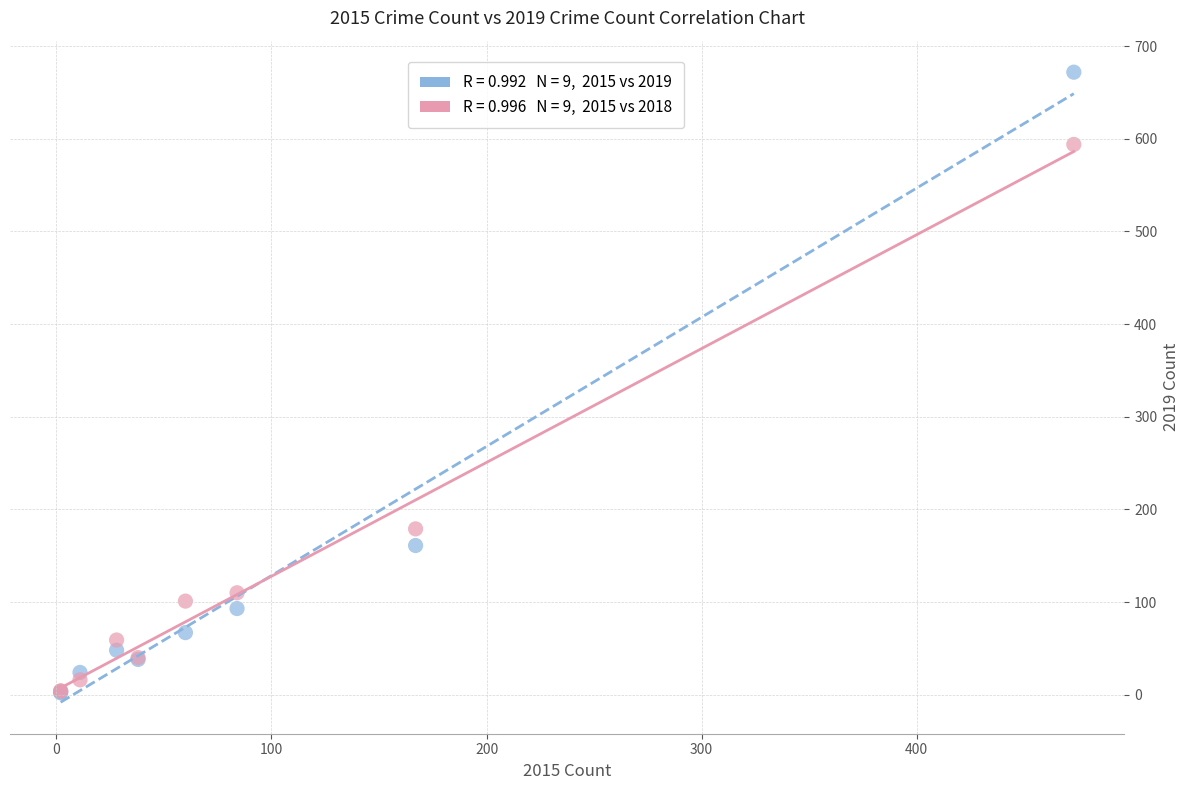

Across all series, what Y value is closest to 337?

179